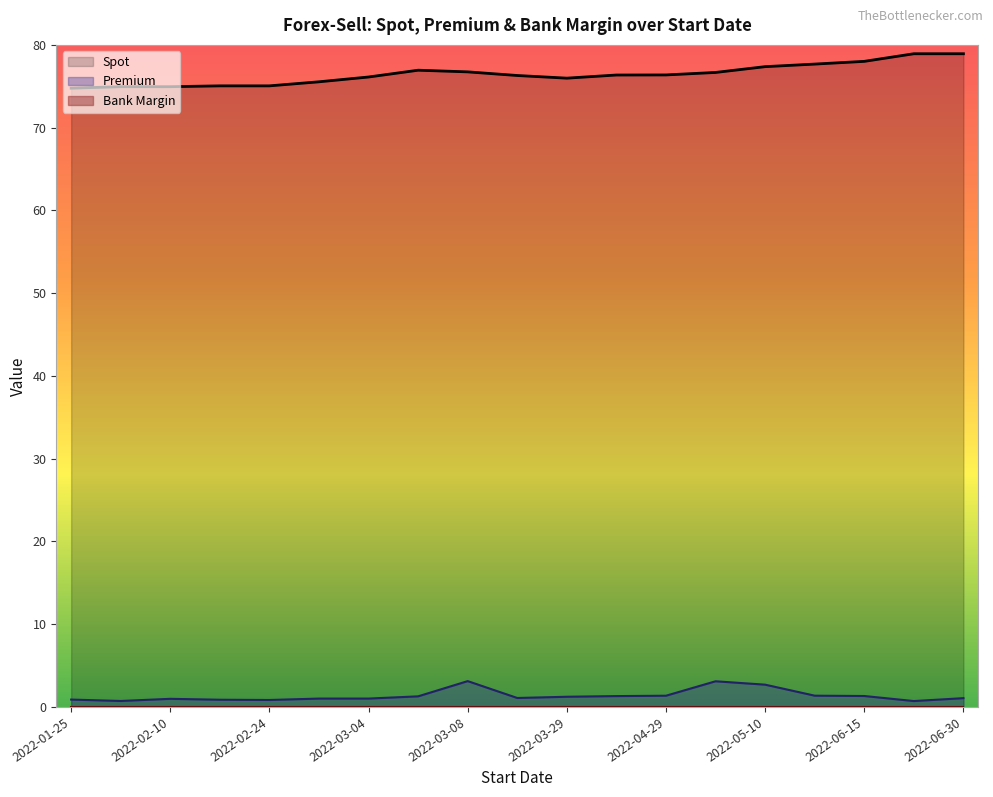

What is the minimum value for Spot?

74.8